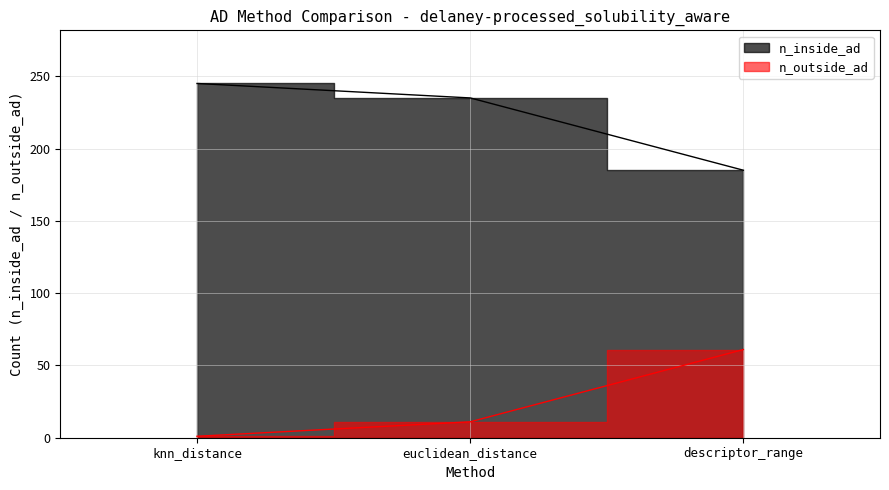

Read the n_inside_ad value at euclidean_distance.

235.0